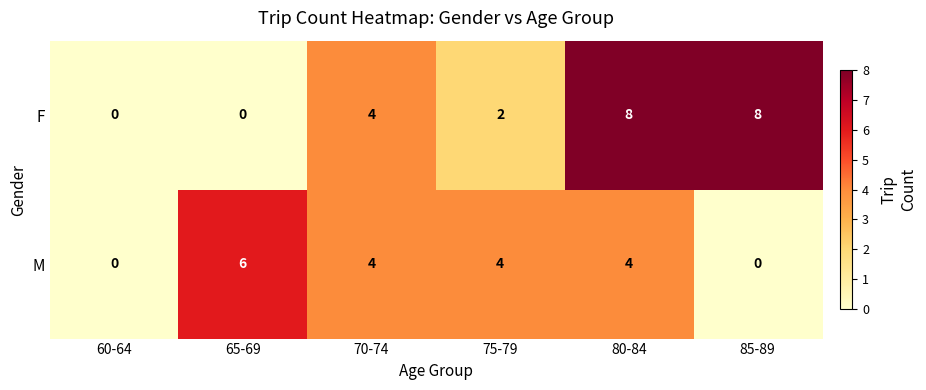

Which series has the largest range (max minus min)?

F